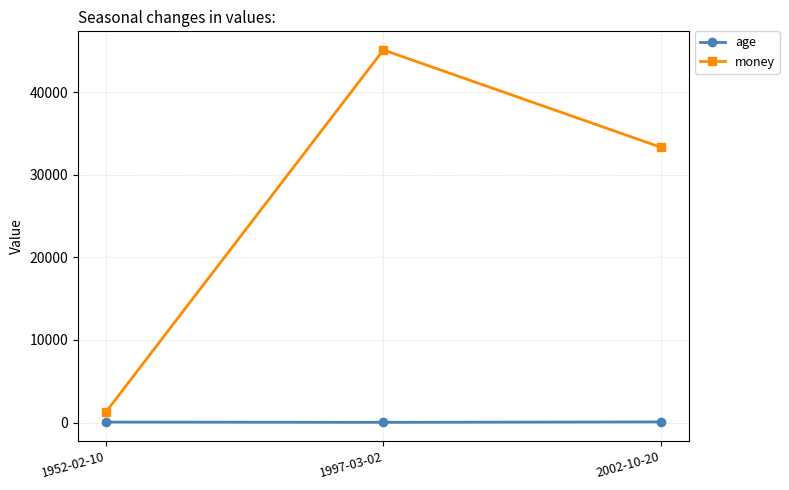

What are all the series names shown in the legend?

age, money